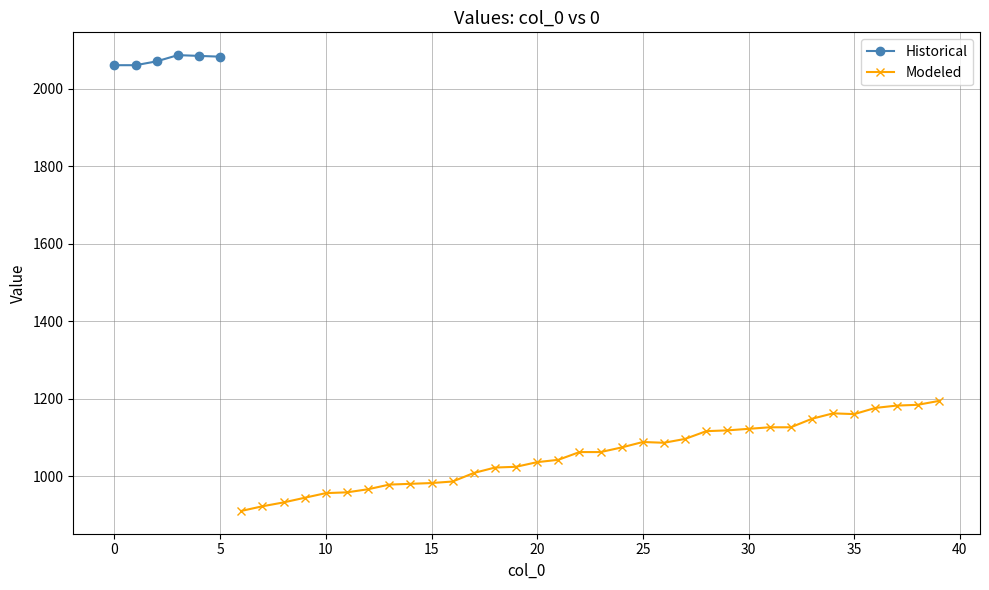

True or false: col_0 and values intersect in this chart.

False